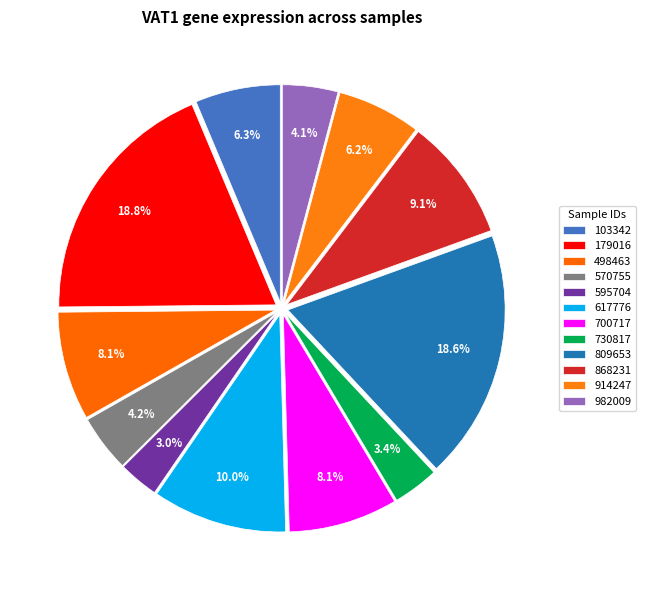

Does 809653 account for over 50% of the chart?

No